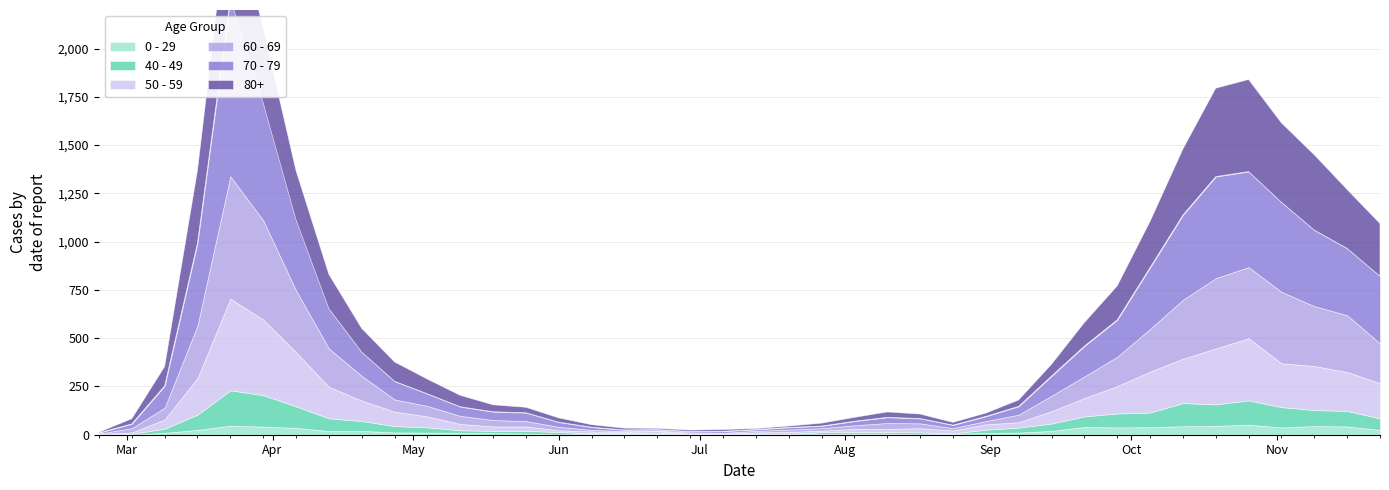

Which series ends up on top after the final intersection of 70 - 79 and 80+?

70 - 79